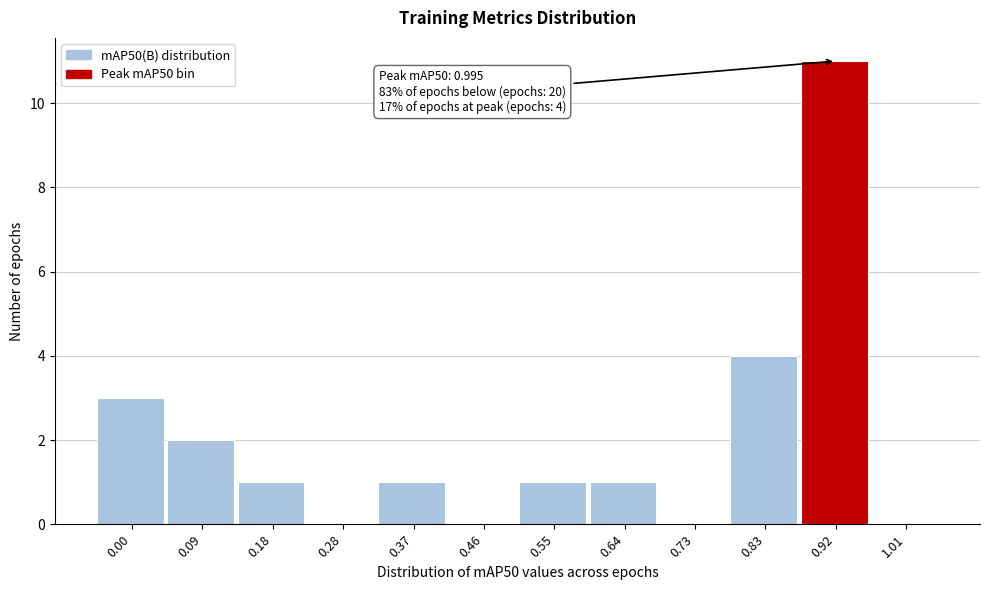

Reading left to right, what are all the values shown in this chart?

0.00=3	0.09=2	0.18=1	0.28=0	0.37=1	0.46=0	0.55=1	0.64=1	0.73=0	0.83=4	0.92=11	1.01=0